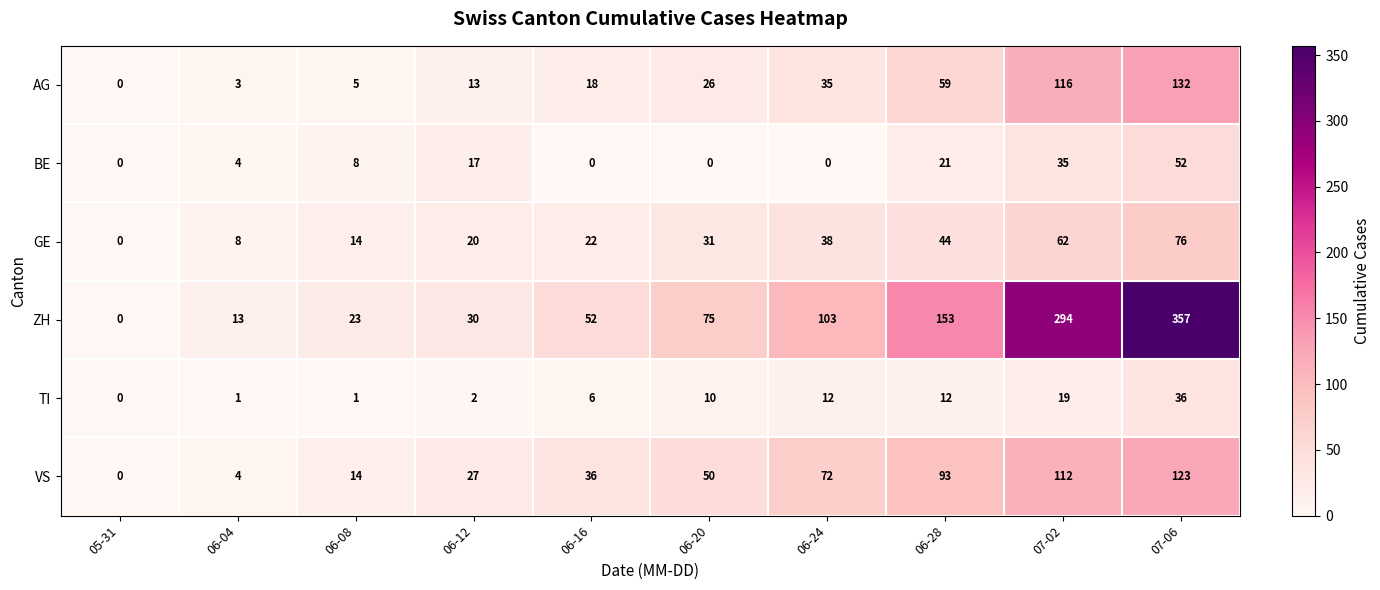

The value of AG at 06-20 is 26. True or false?

True